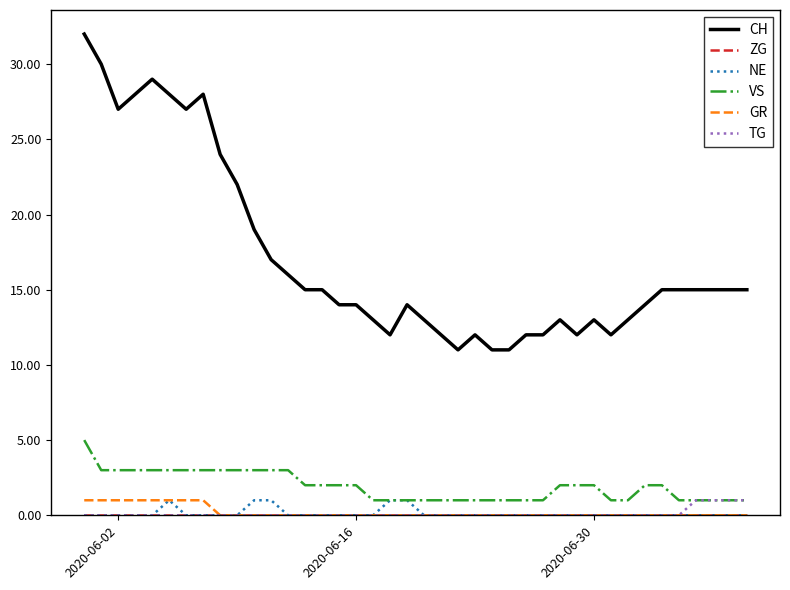

Which series has the largest range (max minus min)?

CH